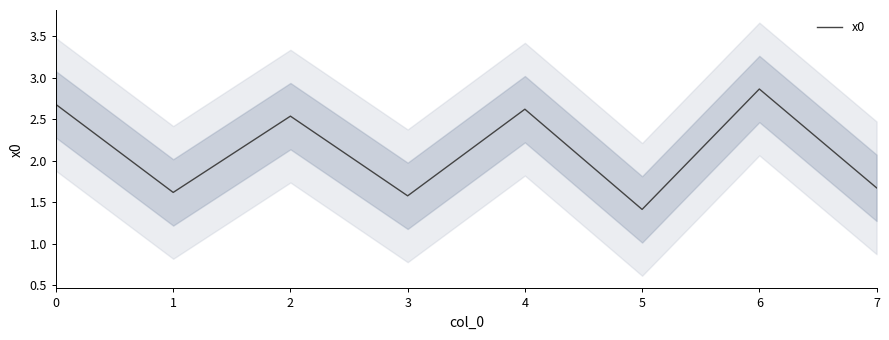

Count the values in the range 1 to 2.

4